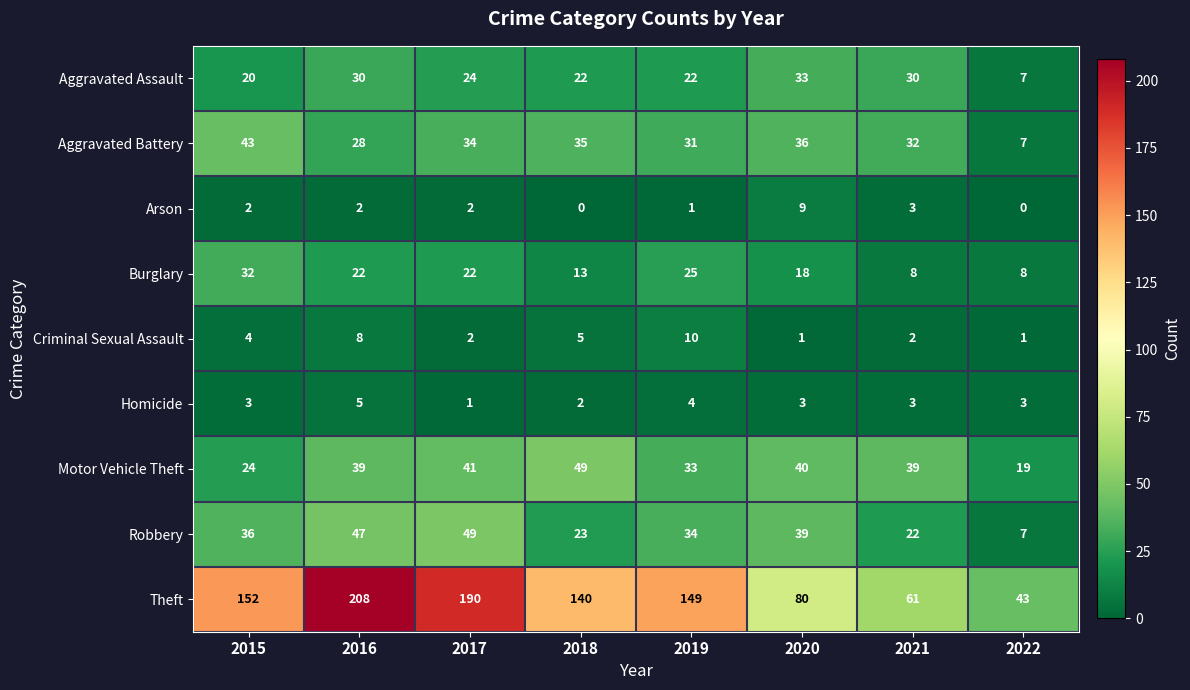

What is the sum of all Criminal Sexual Assault values?

33